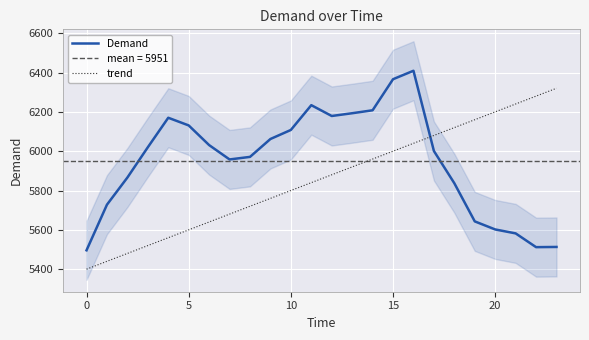

At how many categories does at least one series exceed 5474?

24